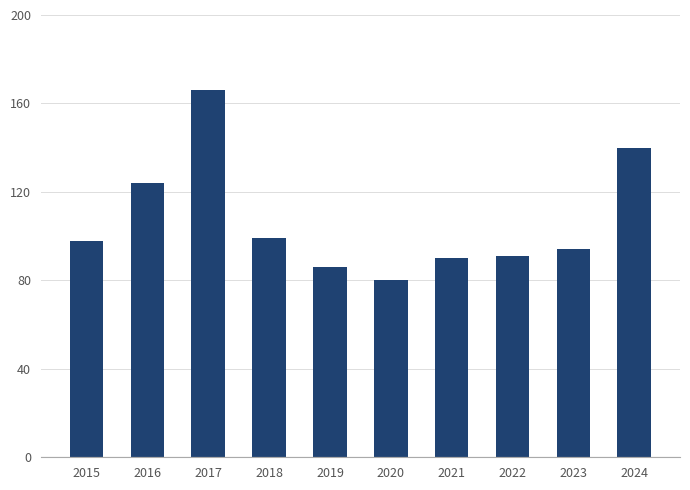

Is it true that the value at 2016 is 33?

False